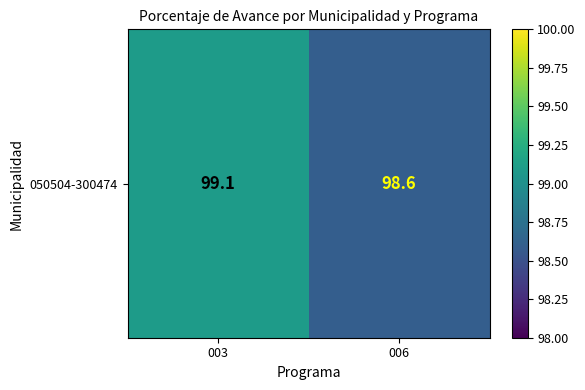

The value at 006 is 57.7. True or false?

False